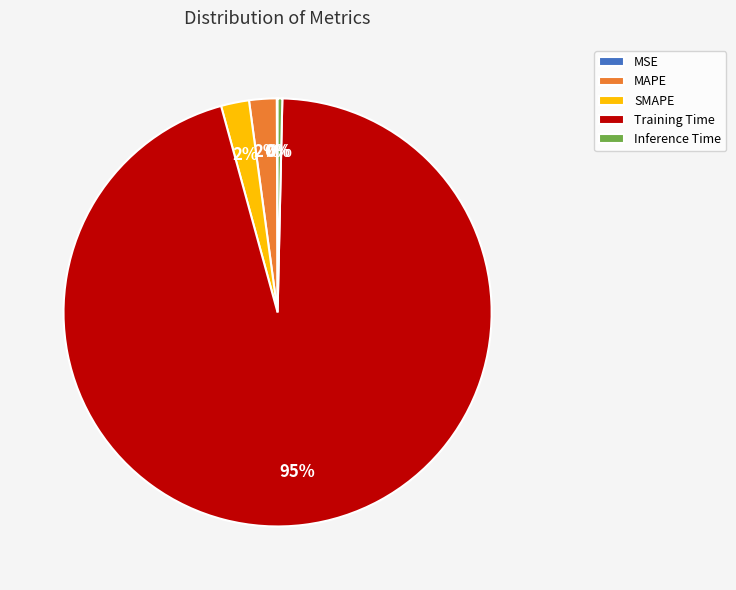

Is it true that MAPE is 14% of the pie?

False